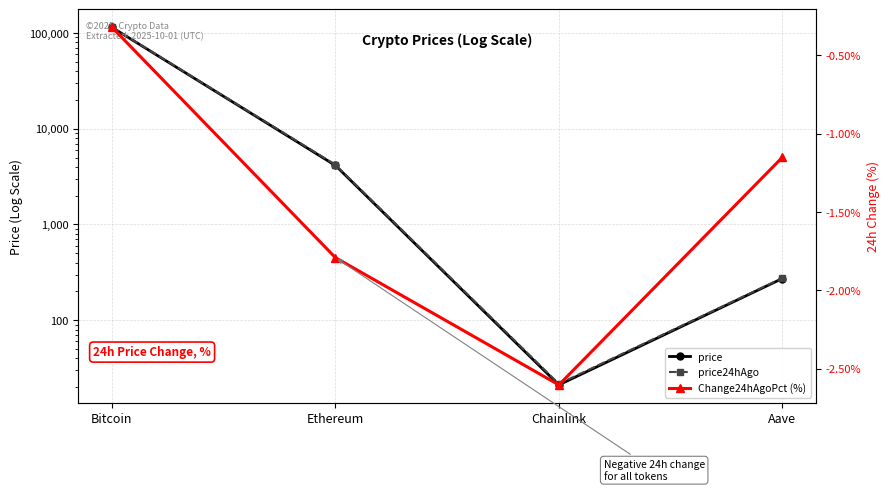

True or false: price24hAgo and Change24hAgoPct (%) cross at least once.

False